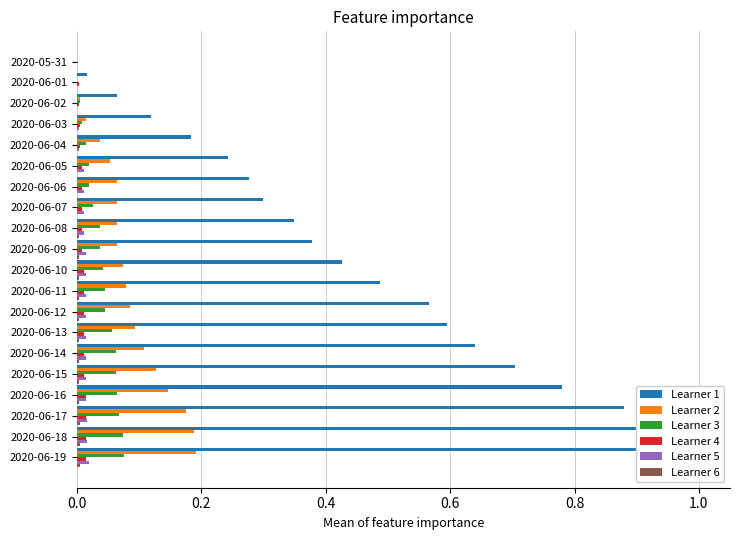

Which series has the largest range (max minus min)?

Learner 1